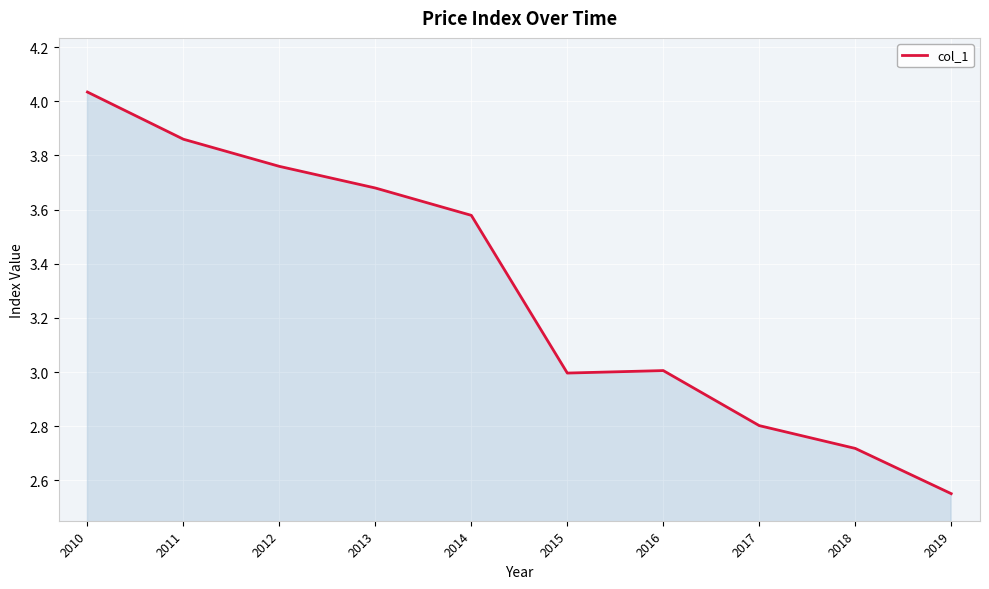

What is the difference between the second highest and minimum values?

1.3